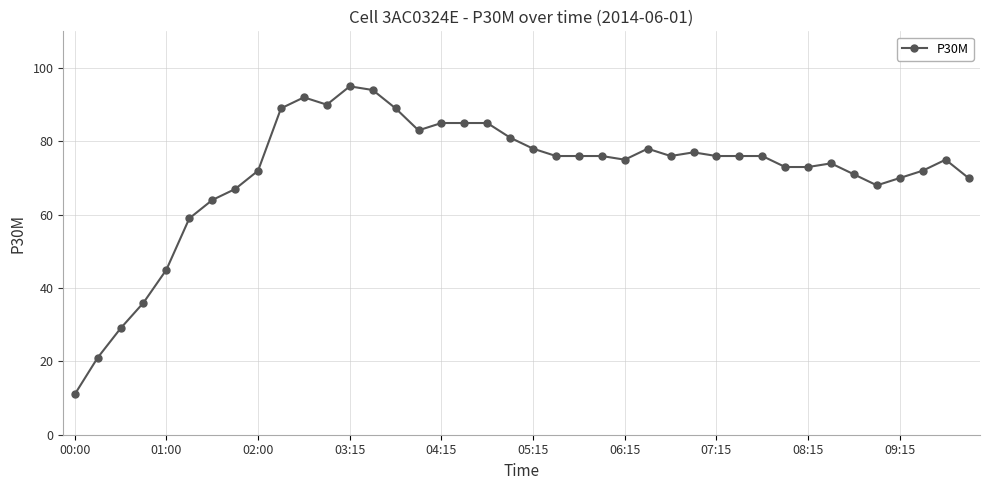

What is the value of the 15th point from the left?

89